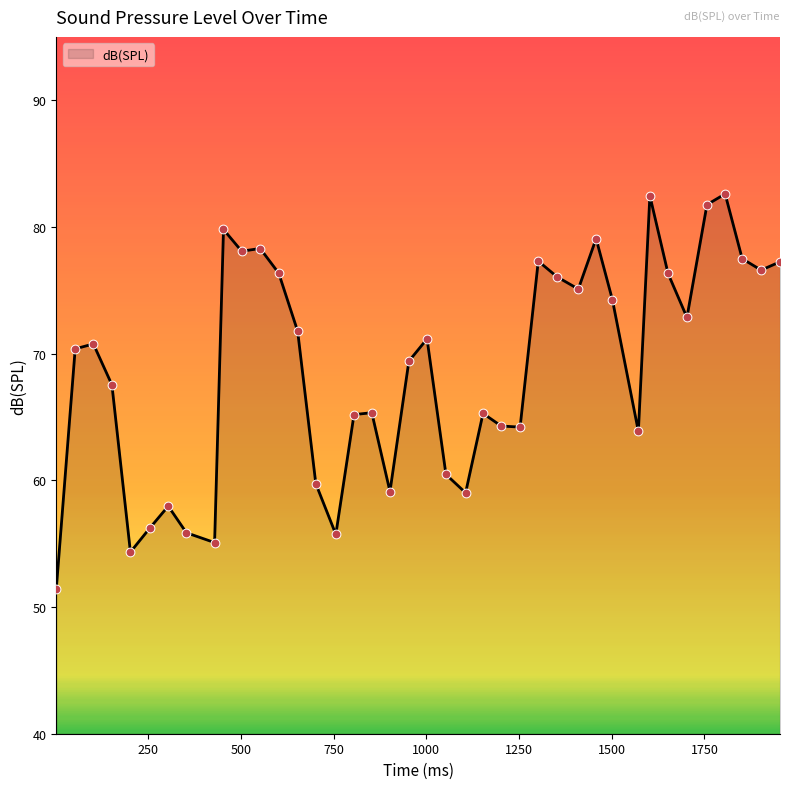

What is the difference between the maximum and minimum values?

31.2